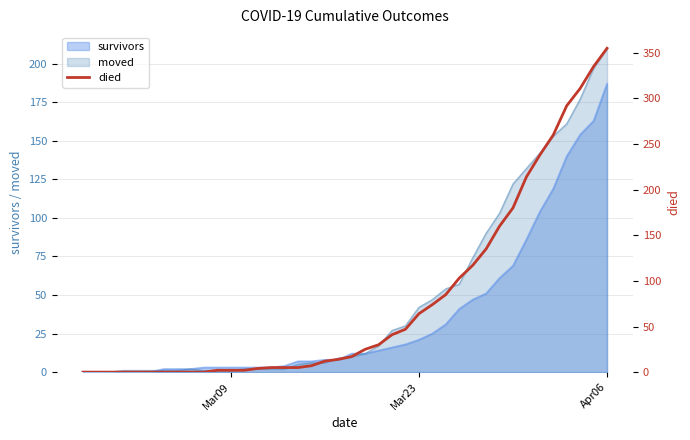

What is the highest value of the survivors series?

187